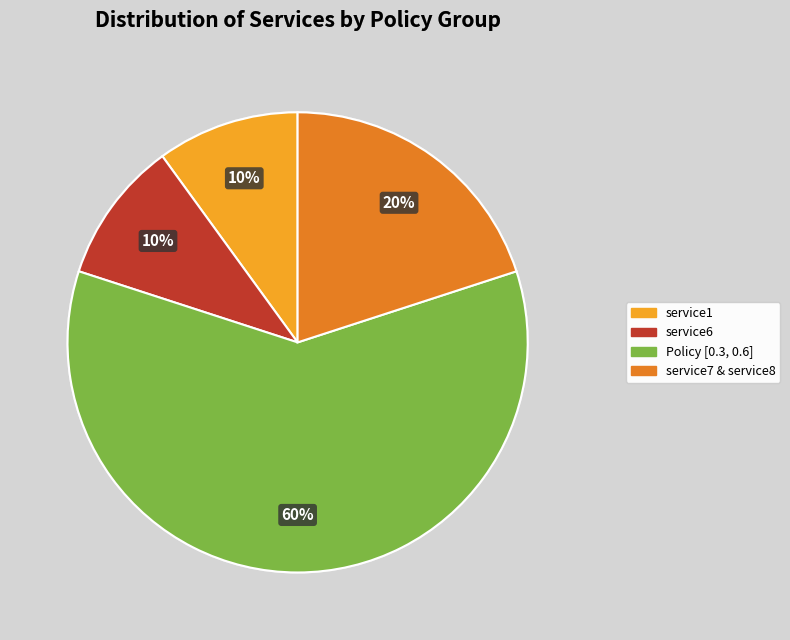

What is the ratio of the value at service7 & service8 to the value at service1?

2.0